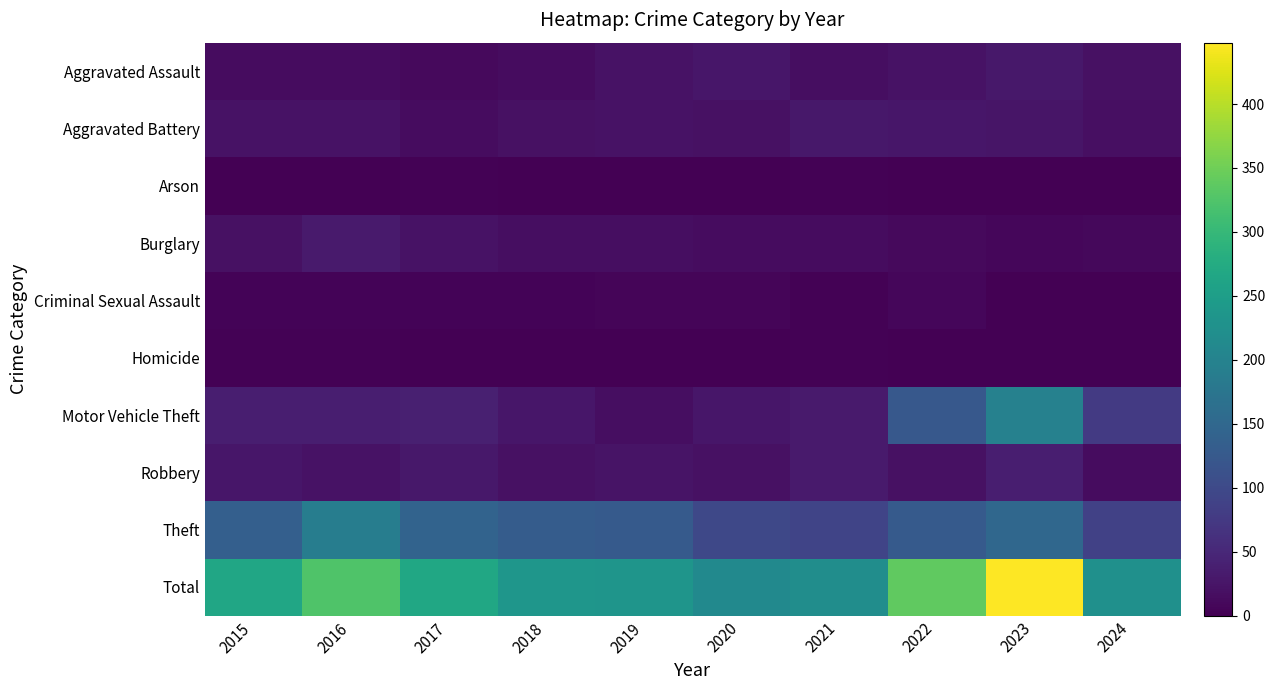

Which series changed the most between 2018 and 2023?

Total